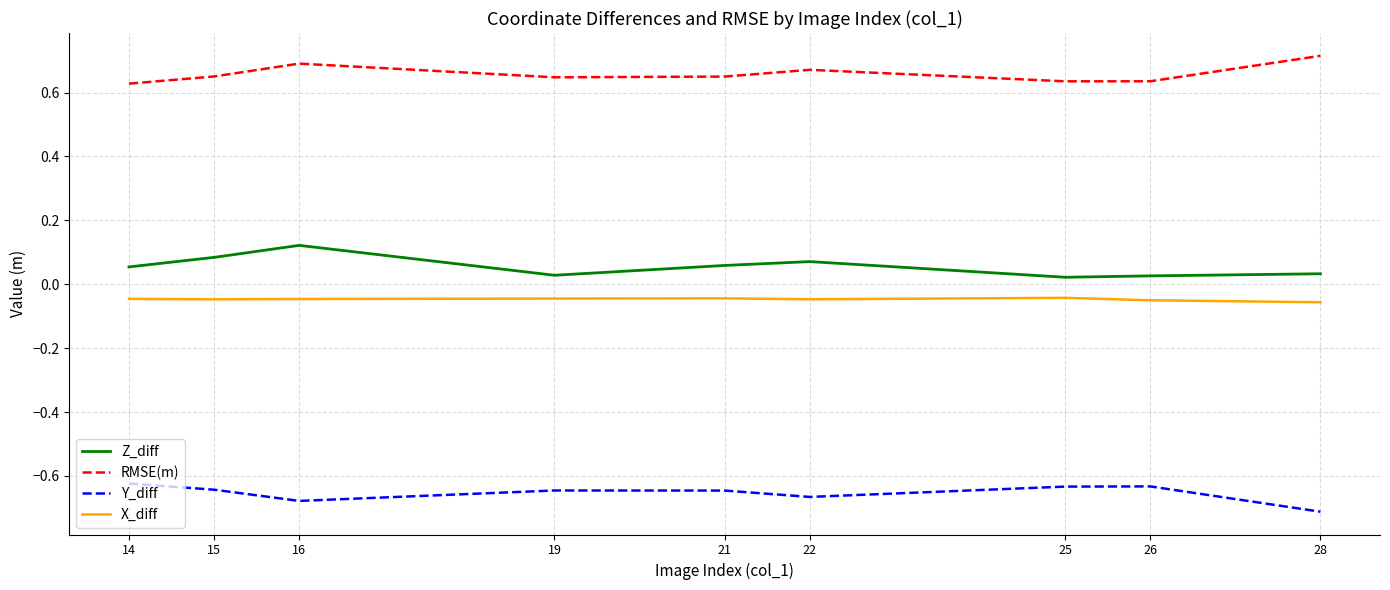

At how many categories does at least one series exceed 0?

9